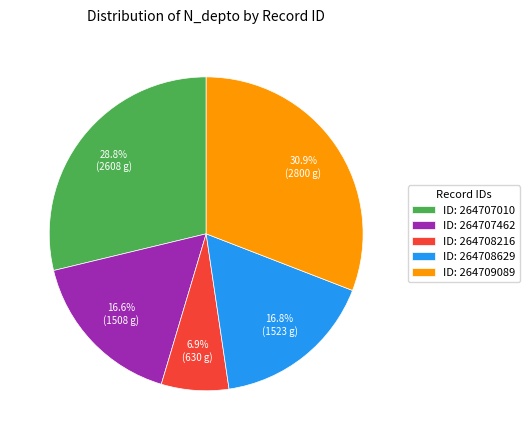

Between ID: 264707462 and ID: 264709089, which is larger?

ID: 264709089